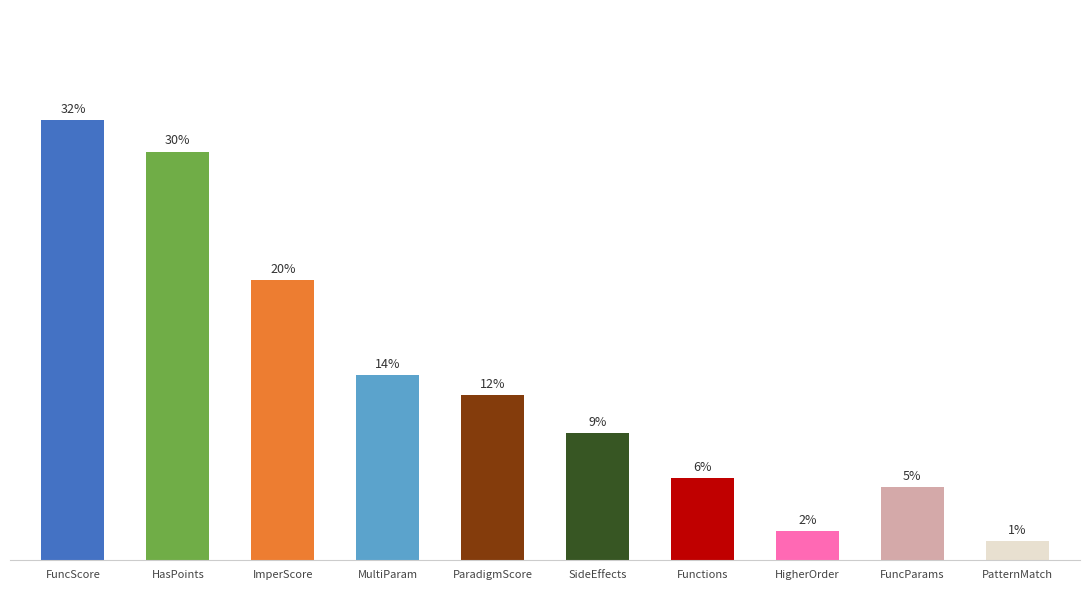

Reading left to right, what are all the values shown in this chart?

0.3	0.3	0.2	0.1	0.1	0.1	0.1	0.0	0.1	0.0